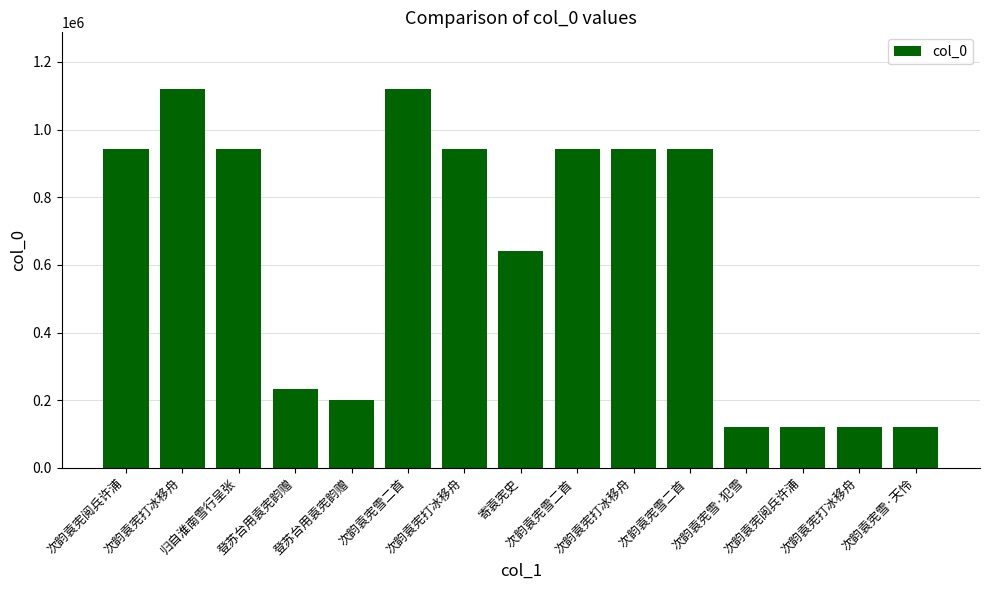

Reading left to right, extract all data points from this chart.

次韵袁宪阅兵许浦=943852	次韵袁宪打冰移舟=1119528	归自淮南雪行呈张=943644	登苏台用袁宪韵赠=233766	登苏台用袁宪韵赠=200812	次韵袁宪雪二首=1119392	次韵袁宪打冰移舟=942512	寄袁宪史=640905	次韵袁宪雪二首 =943274	次韵袁宪打冰移舟=942511	次韵袁宪雪二首 =943273	次韵袁宪雪·犯雪=119514	次韵袁宪阅兵许浦=120332	次韵袁宪打冰移舟=119885	次韵袁宪雪·天怜=119656